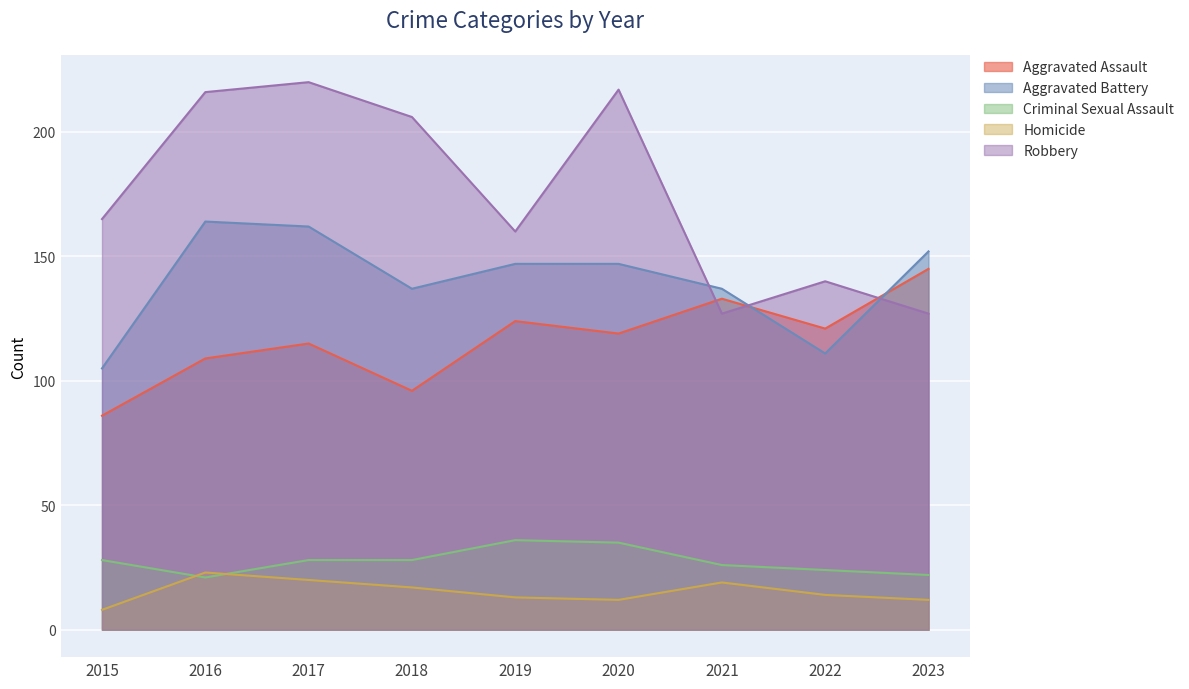

Is the value of Aggravated Assault at 2020 greater than the value of Homicide at 2021?

Yes